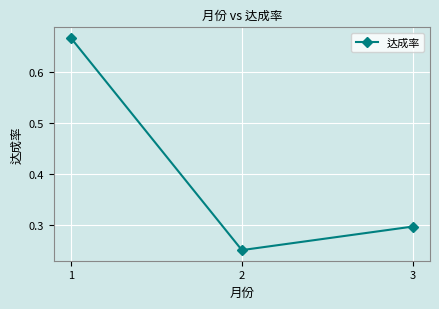

What is the value of the 3rd point from the left?

0.3